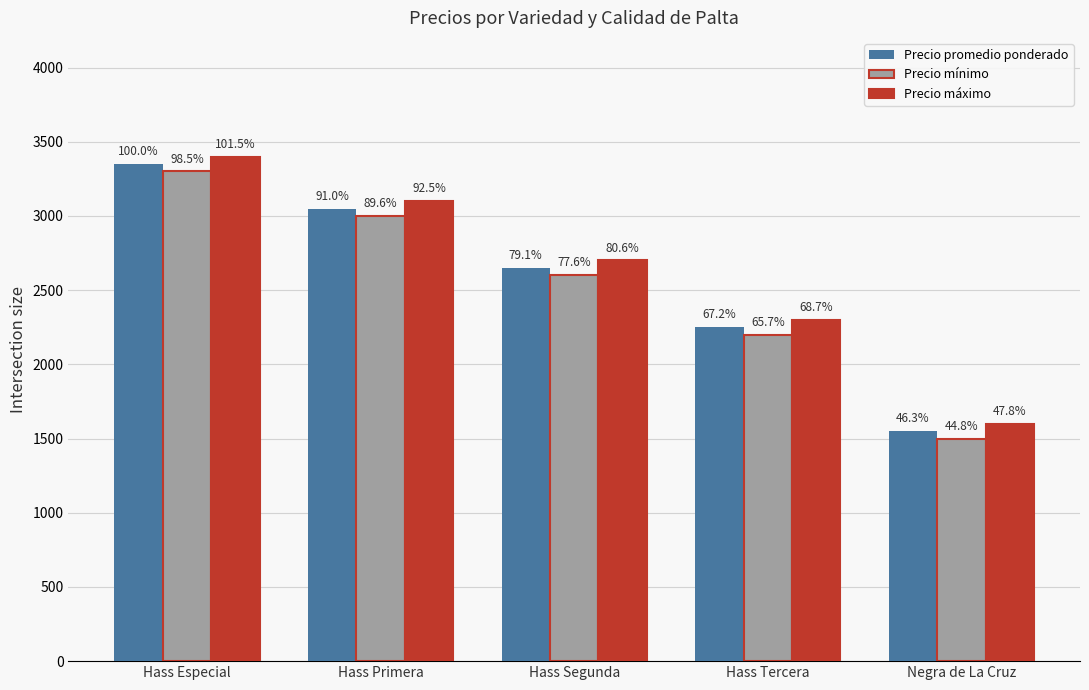

What is the spread (max minus min) of values at Hass Especial?

100